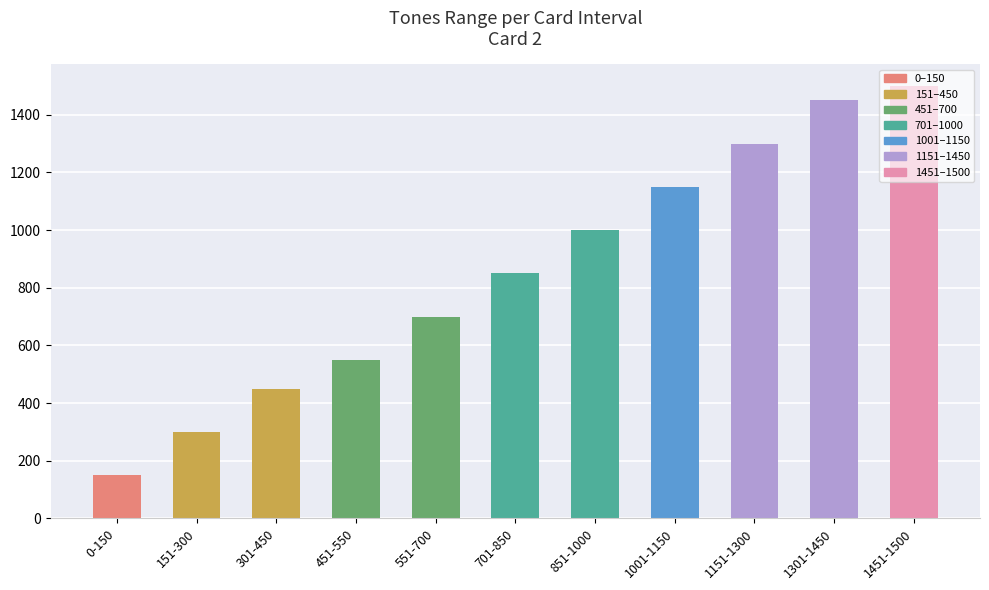

What position from the right is 0-150?

11